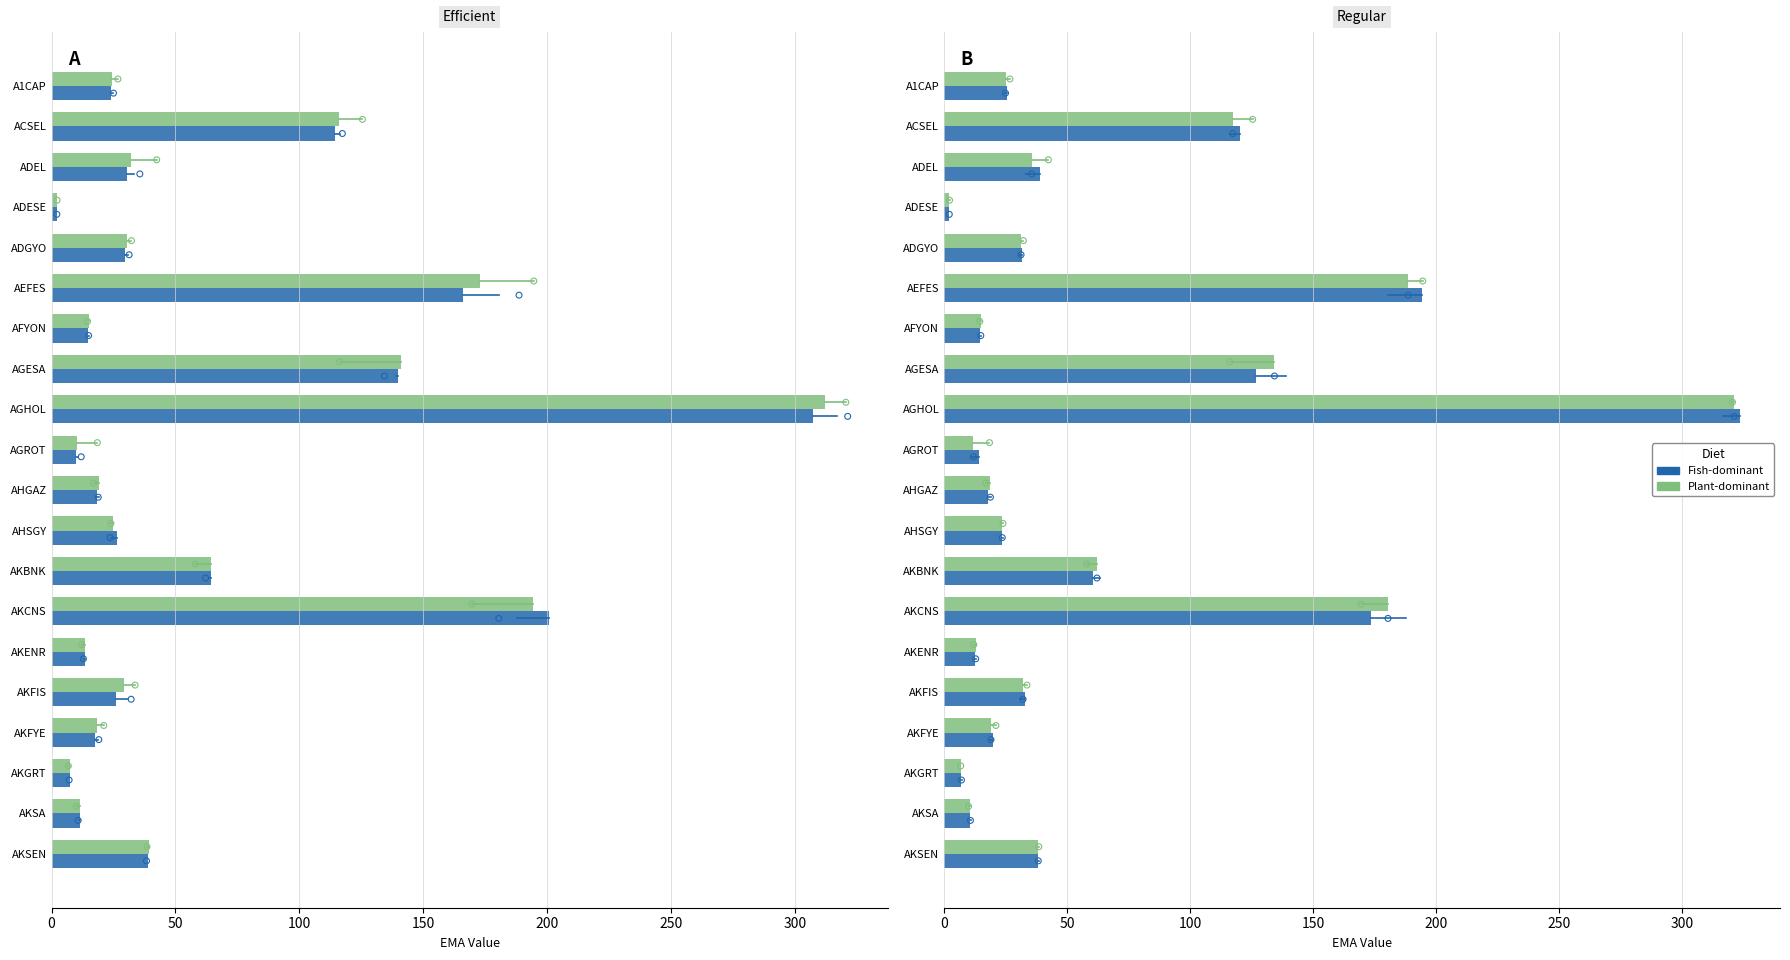

Which series has the widest spread of Y values?

Fish-dominant